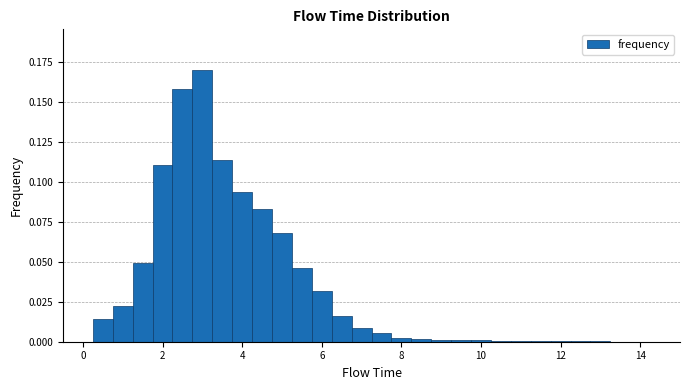

Around what value on the x-axis is the tallest bar? Give the approximate position of its centre, as read against the axis.

3.0